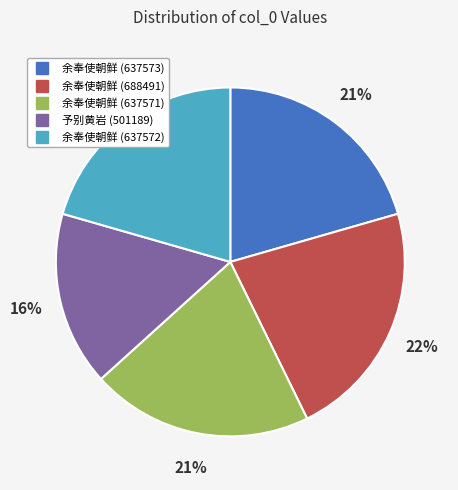

Is there any slice that represents more than half of the pie?

No